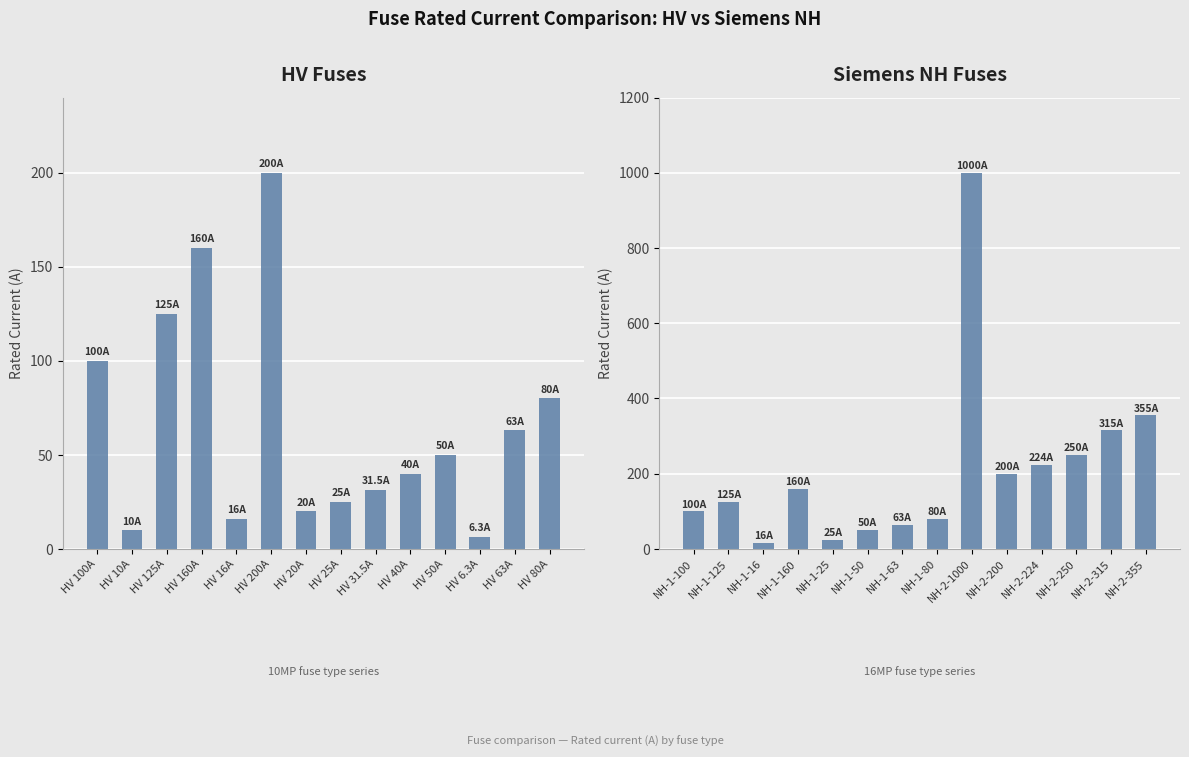

Which label corresponds to the smallest value in the chart?

HV 6.3A